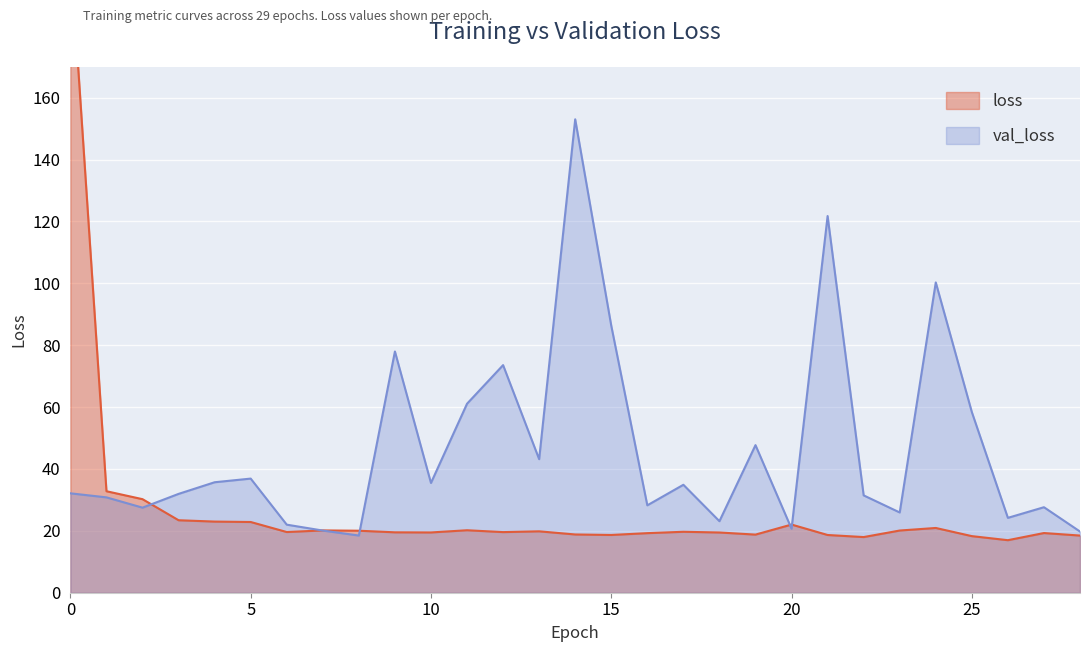

Between which two adjacent categories do loss and val_loss first intersect?

2 and 3